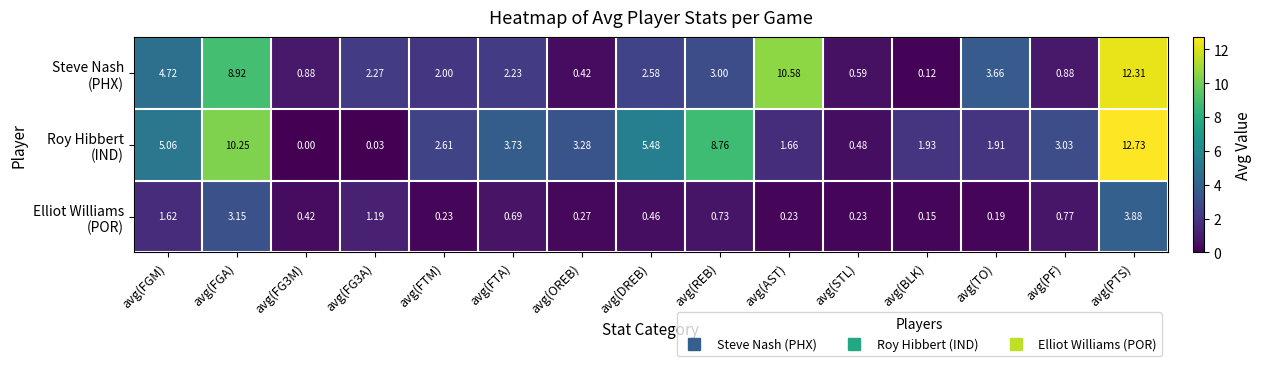

Which category has the highest value across all series?

avg(PTS)